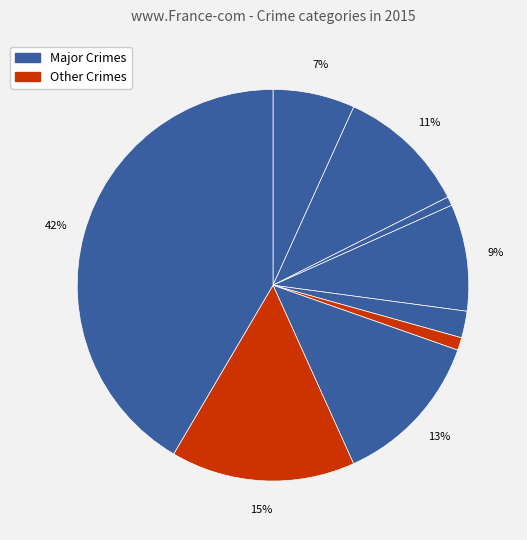

Count the number of slices in the pie.

9